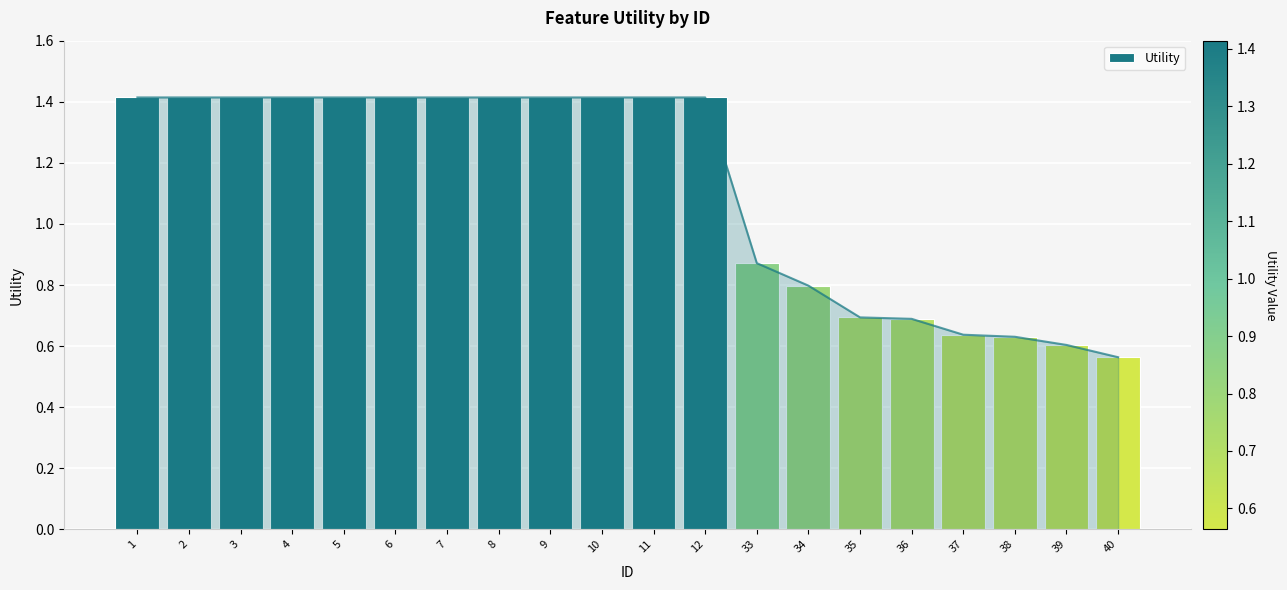

The chart shows a value of 1.4 at 4. True or false?

True